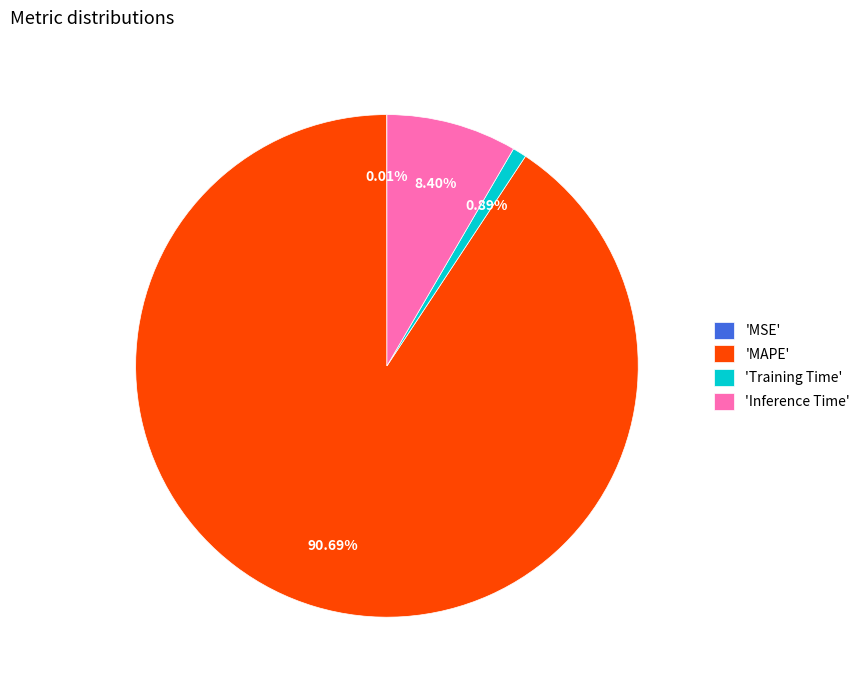

Which slice is the largest?

'MAPE'